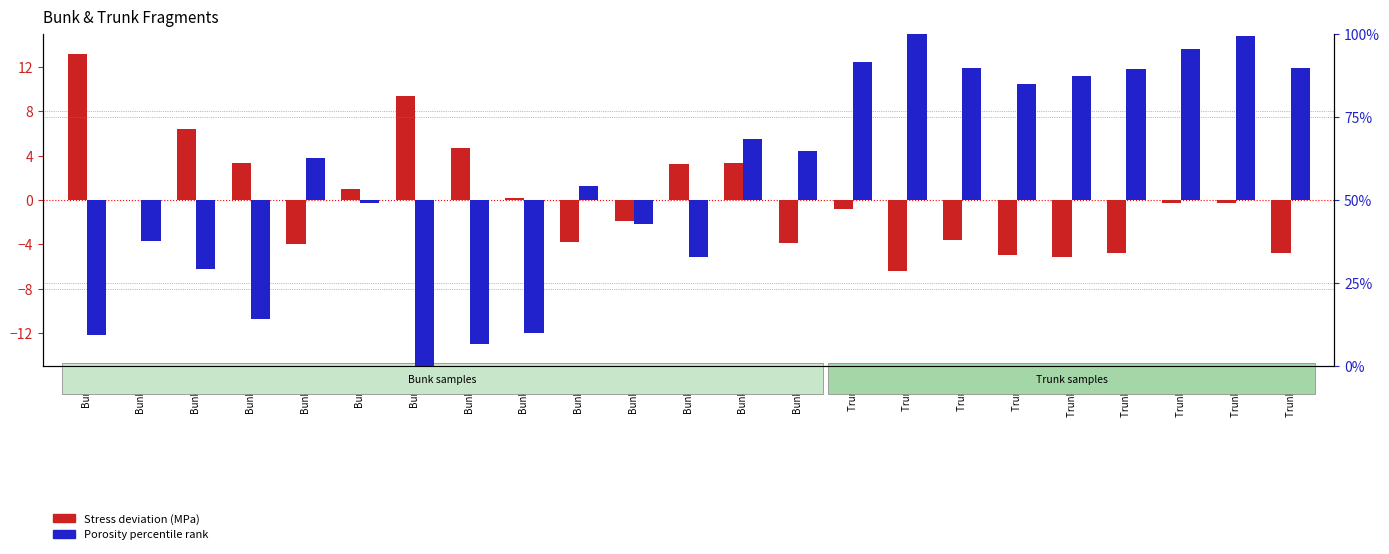

Read the Stress deviation (MPa) value at Trunk 4.

-6.4